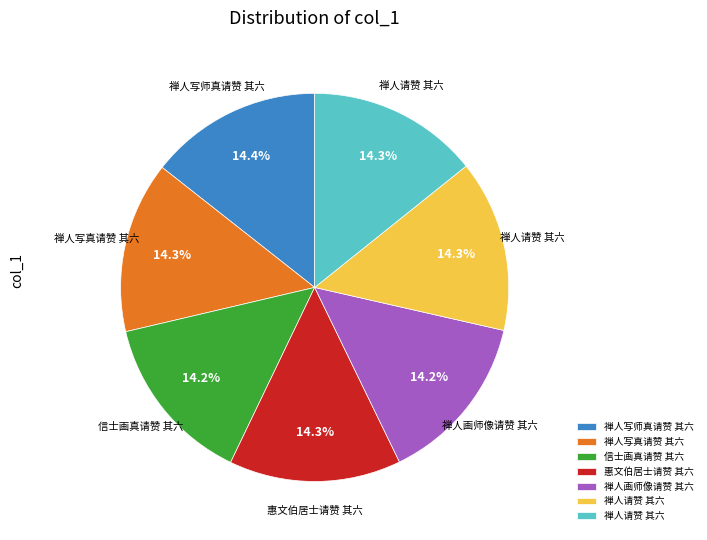

Is there any slice that represents more than half of the pie?

No